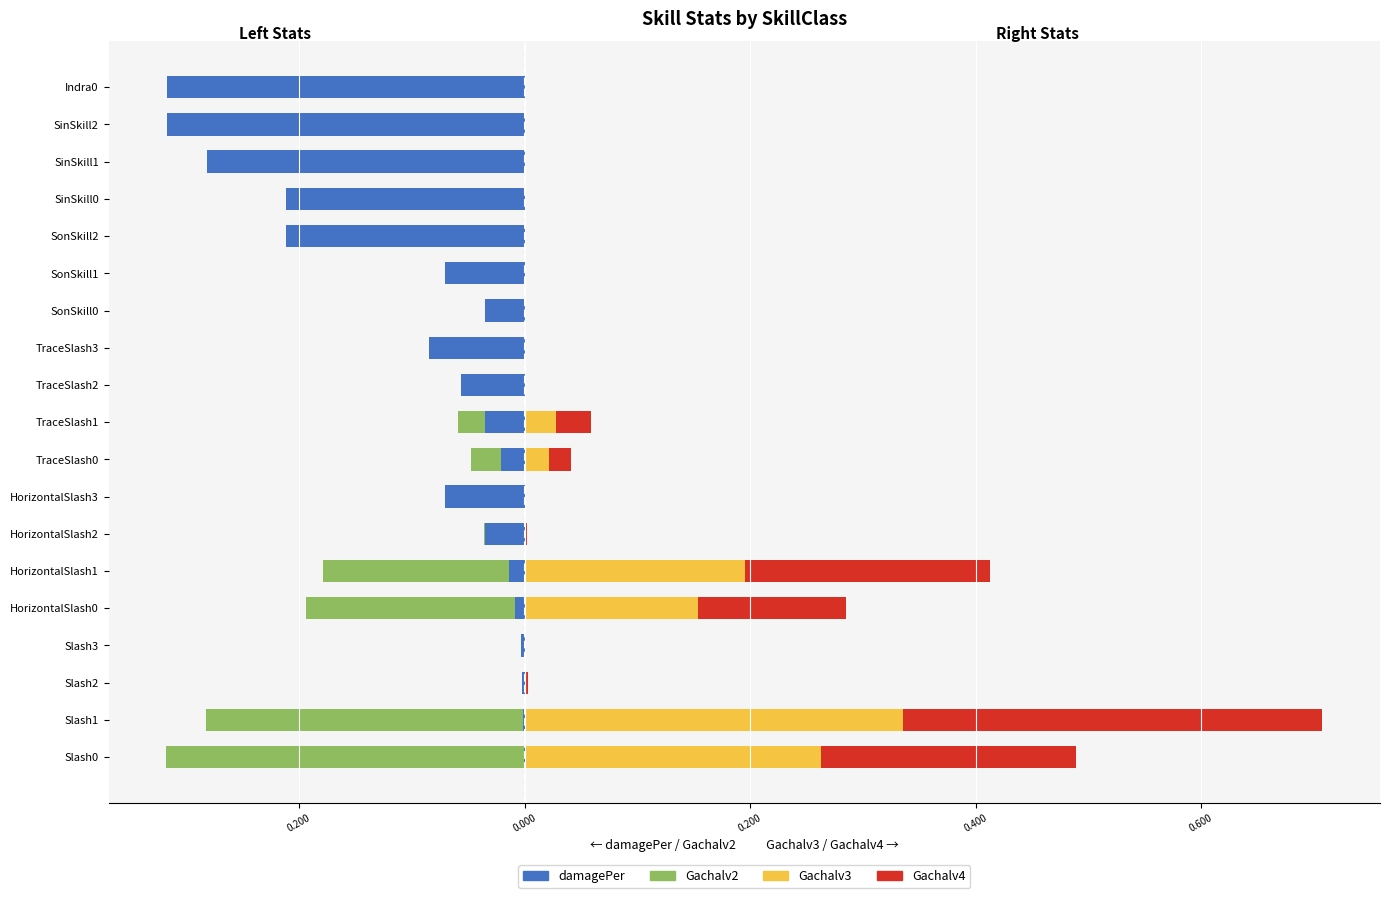

Is the value of Gachalv2 at TraceSlash3 greater than the value of Gachalv4 at SonSkill1?

No